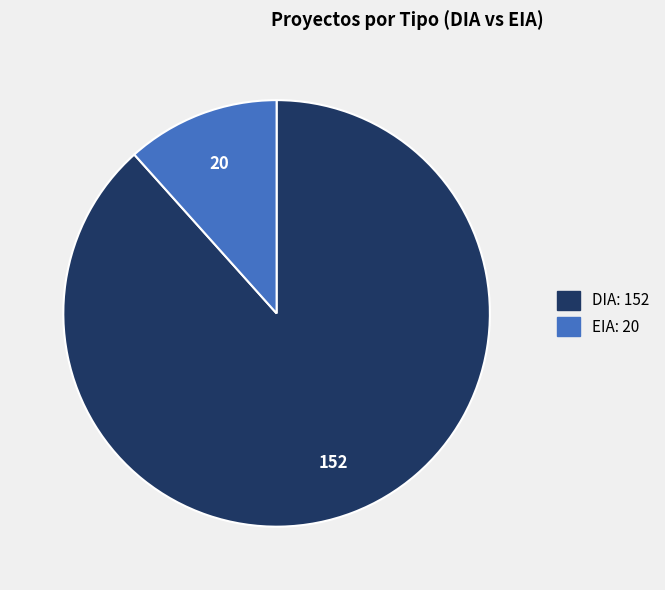

True or false: EIA accounts for 18% of the total.

False